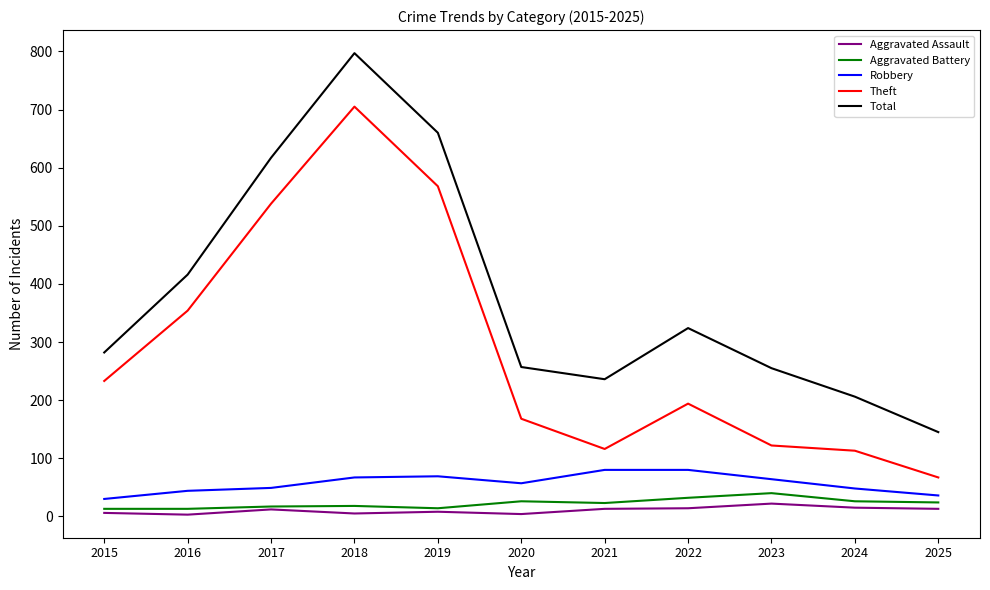

Which category has the highest value in the Total series?

2018